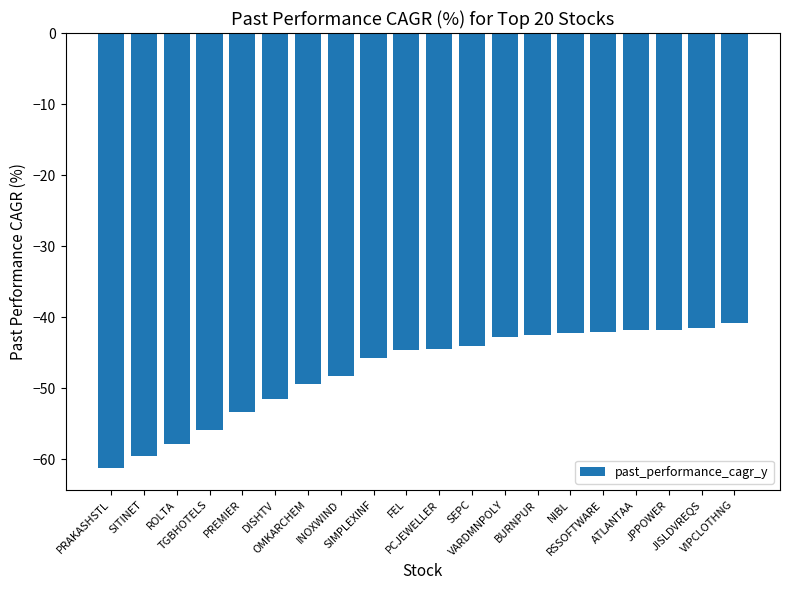

How many data points are above -44?

8